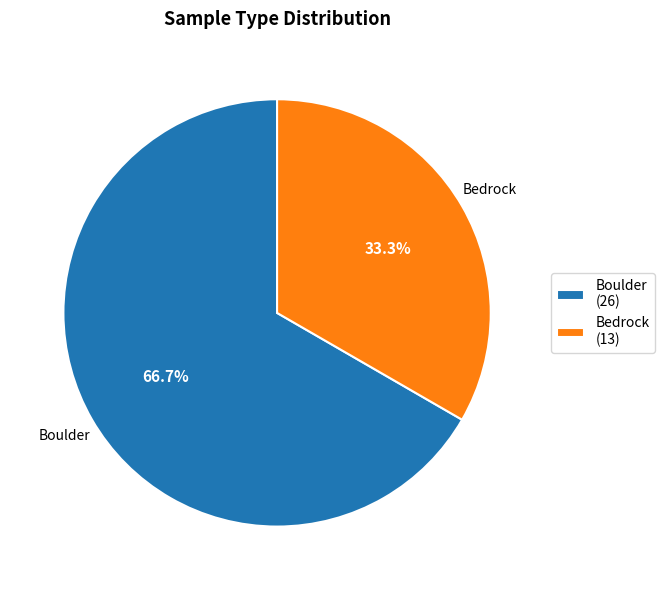

Which slice represents more than half of the pie?

Boulder (26)